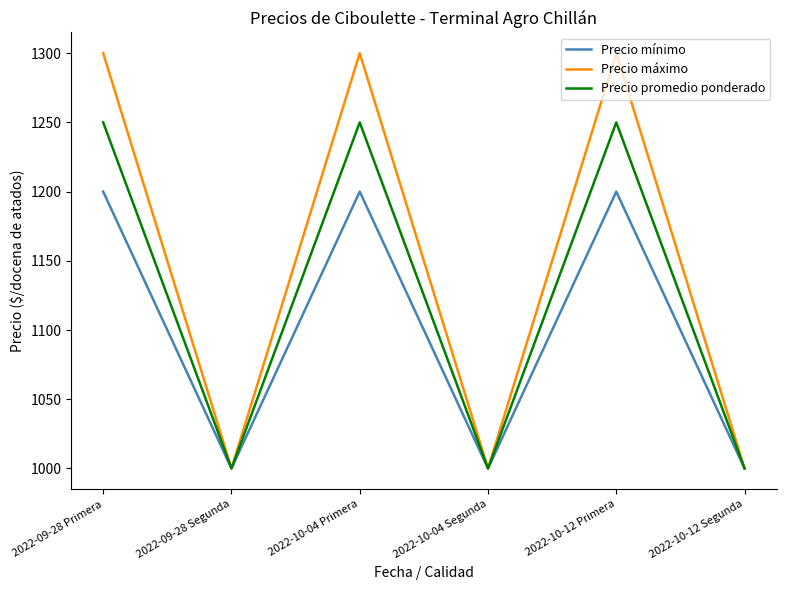

List the series in order of their peak value, lowest first.

Precio mínimo, Precio promedio ponderado, Precio máximo